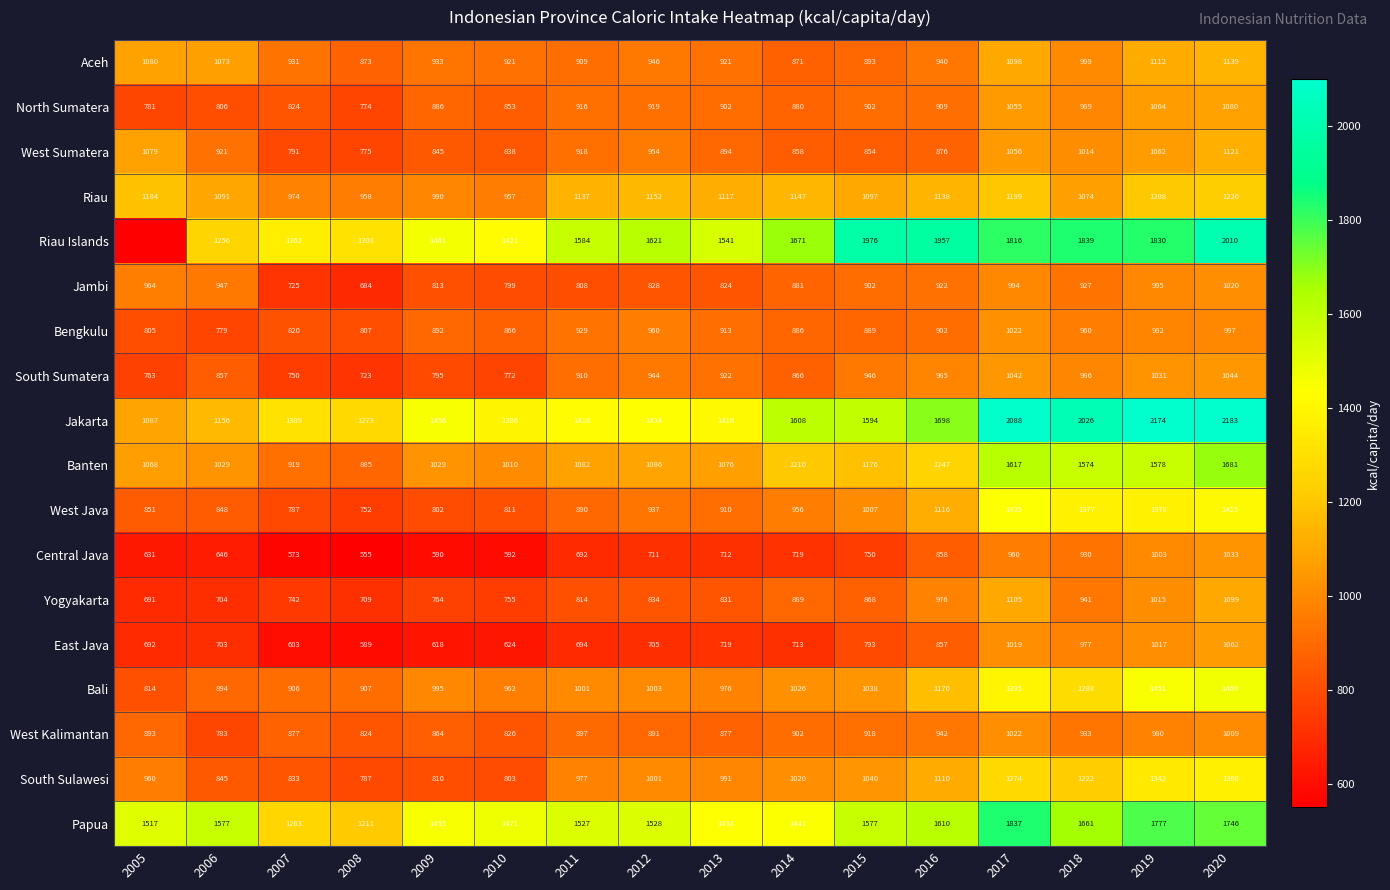

Between 2012 and 2017, which is larger?

2017